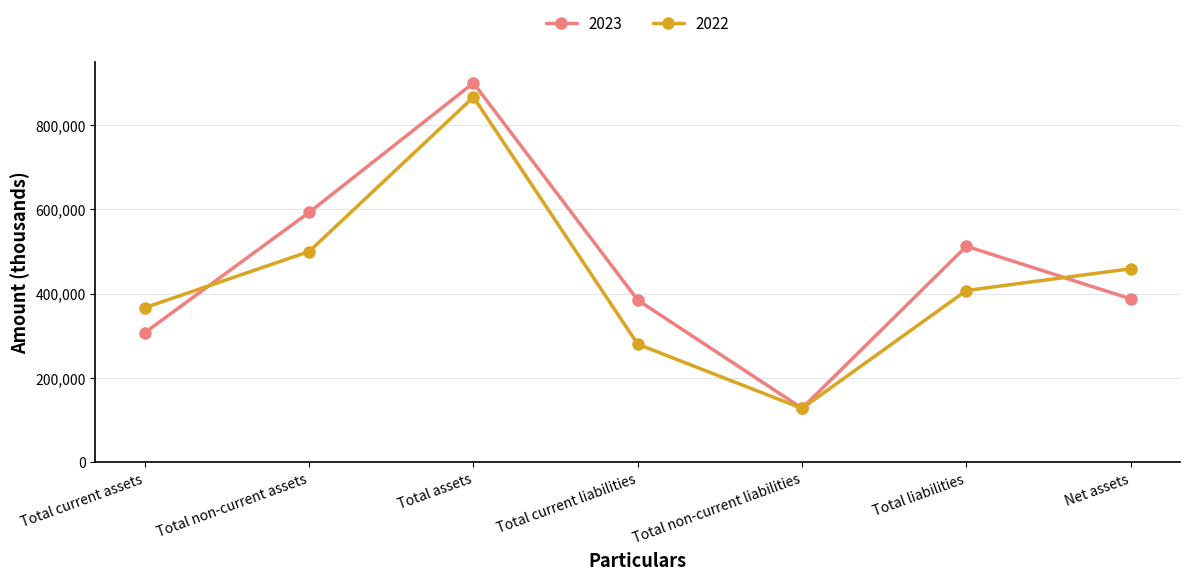

Where is 2022 nearest to the value 496640?

Total non-current assets